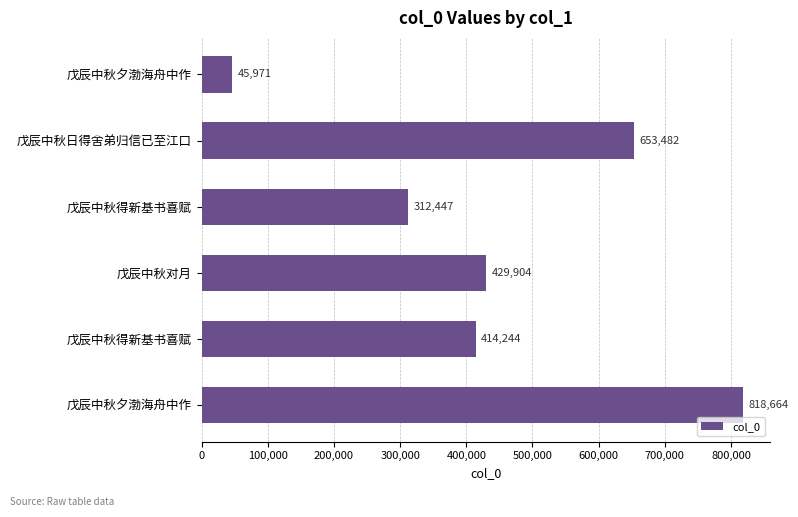

Does the chart contain any negative values?

No